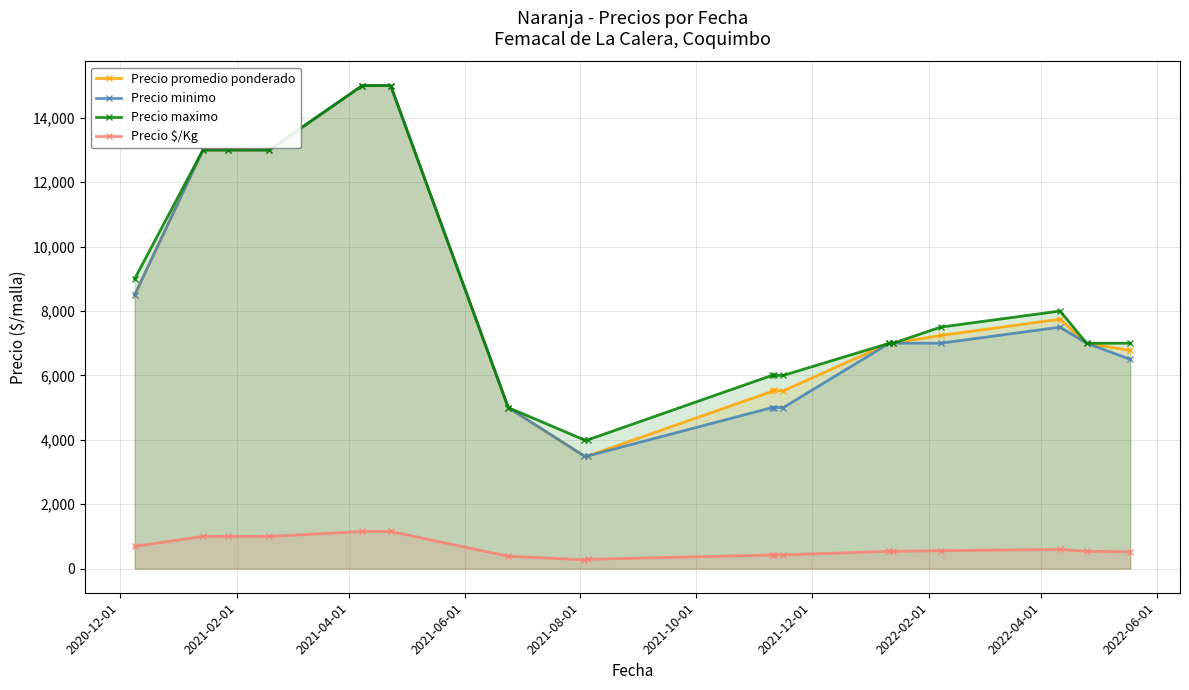

What is the value of the Precio $/Kg point at the 11th from the left?

426